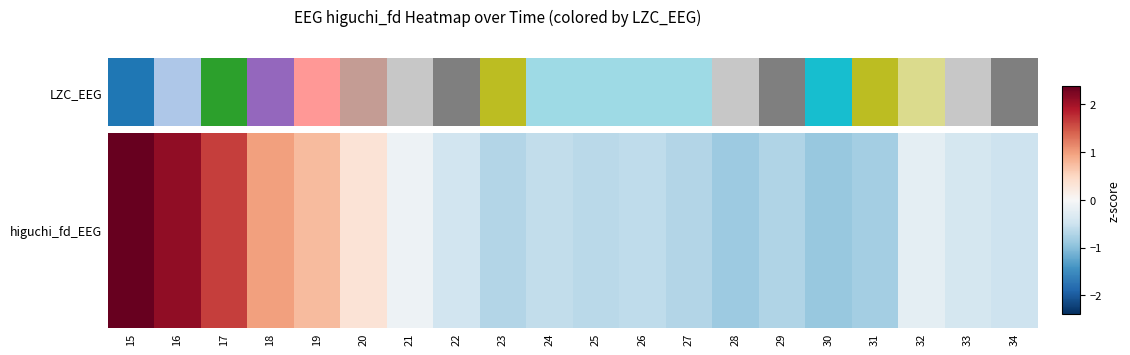

Where is the data nearest to the value 0?

21